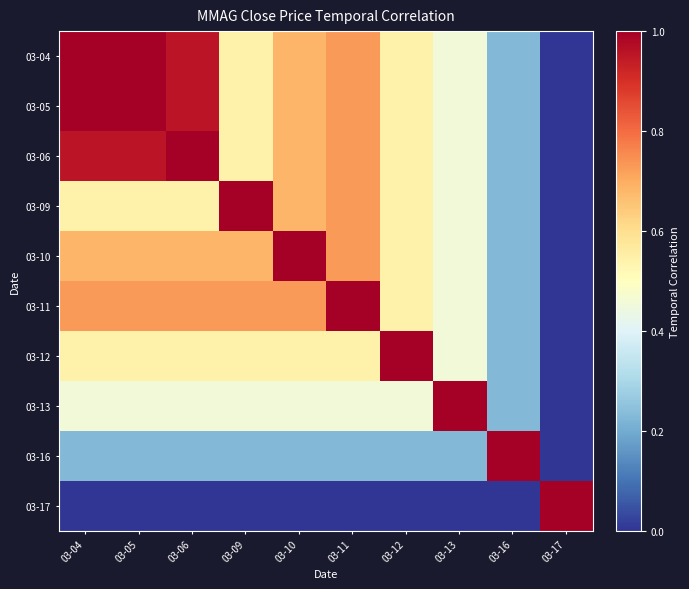

Which series has the largest total across all categories?

03-04